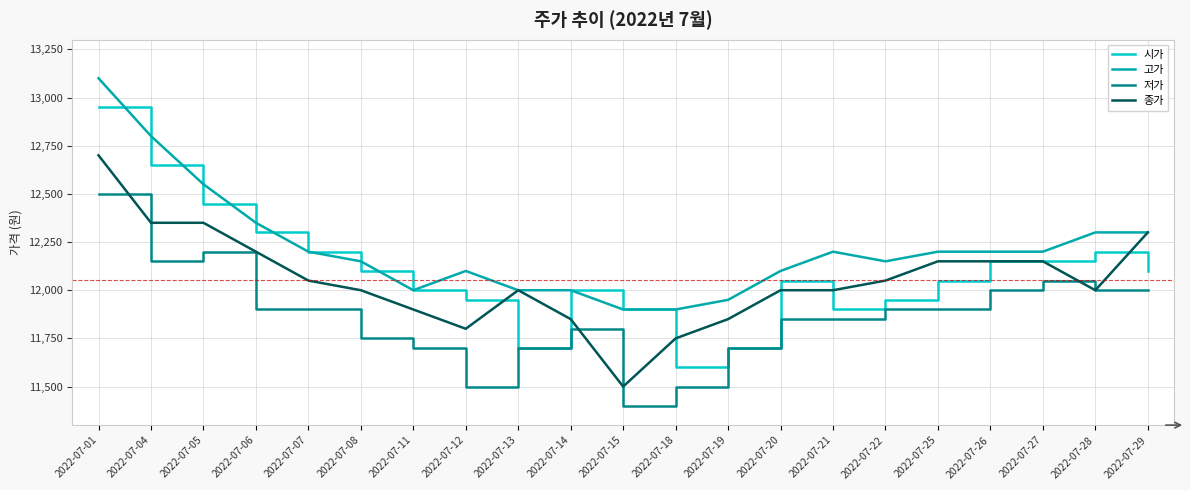

At how many categories does at least one series exceed 11868?

21